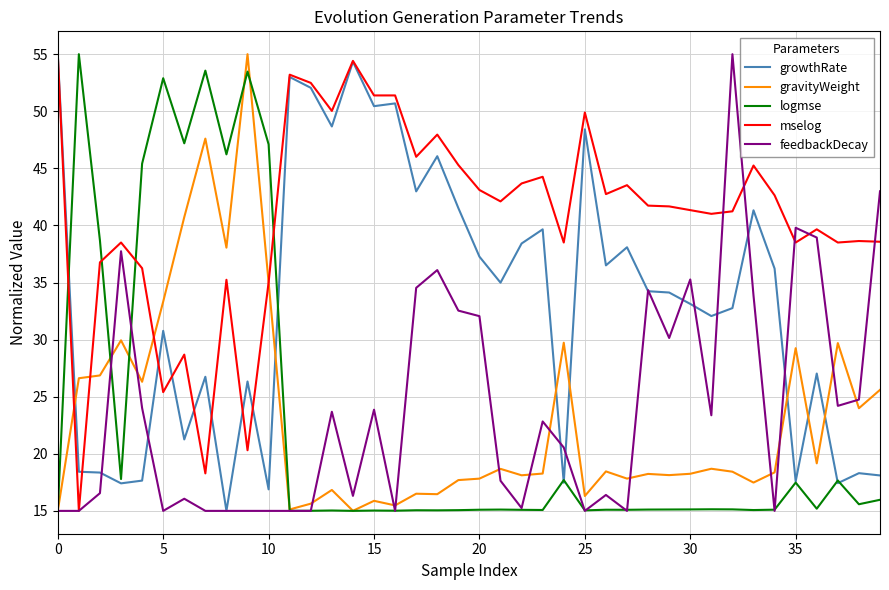

After their last crossing, which series has the higher values: growthRate or mselog?

mselog